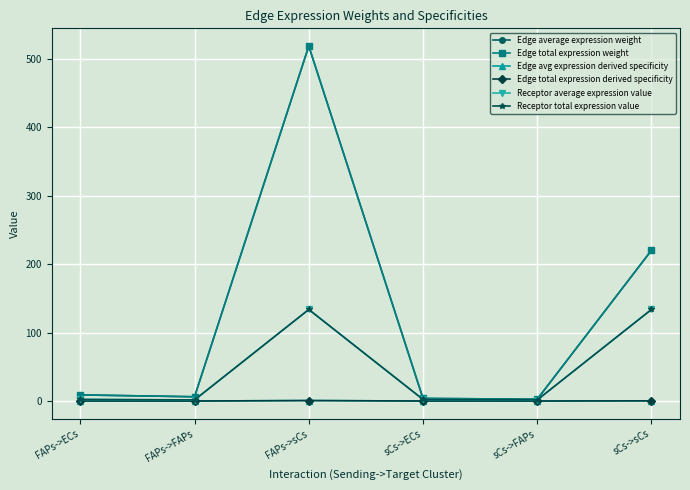

Is it true that Edge average expression weight equals 8.1 at FAPs->FAPs?

False